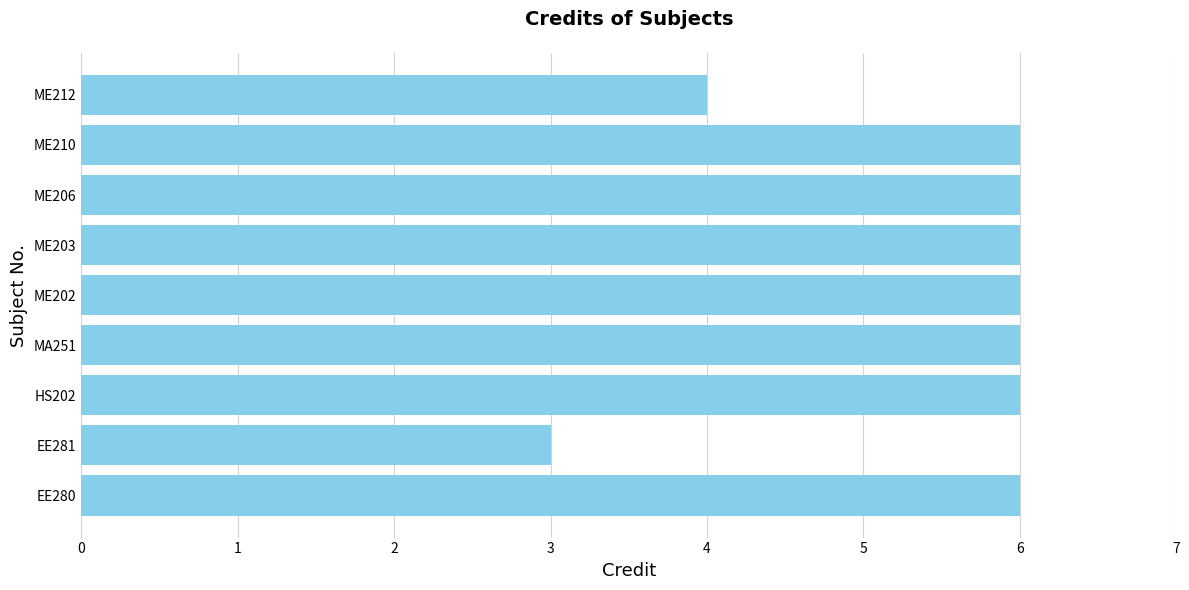

What is the maximum value shown in the chart?

6